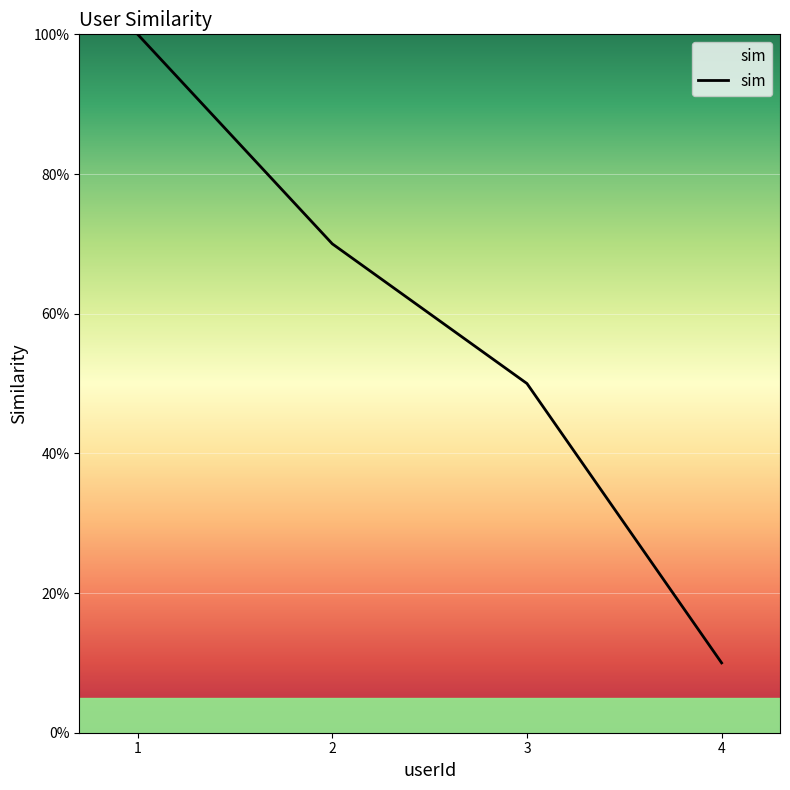

True or false: the data has more than 1 interior local peaks.

False